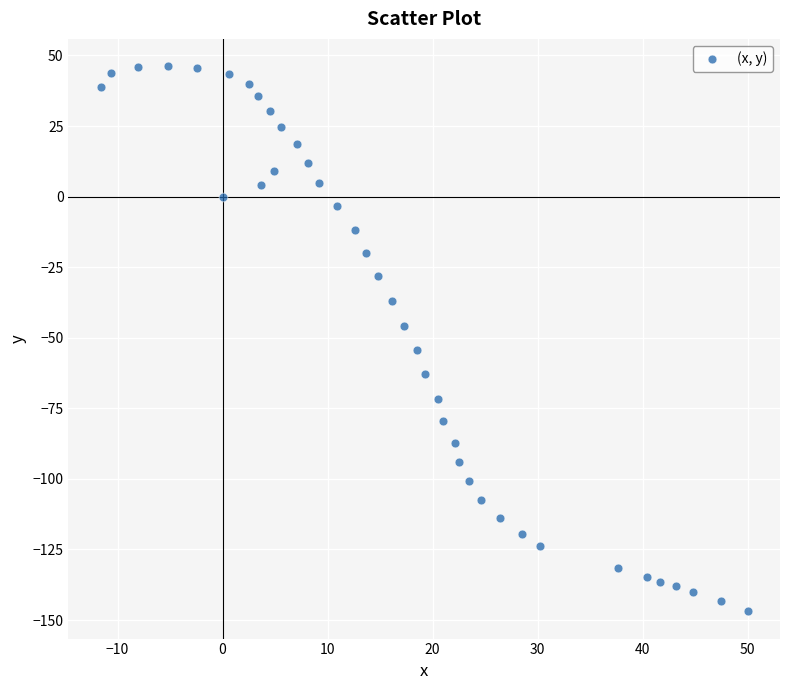

What is the range of Y values (max minus min)?

193.1